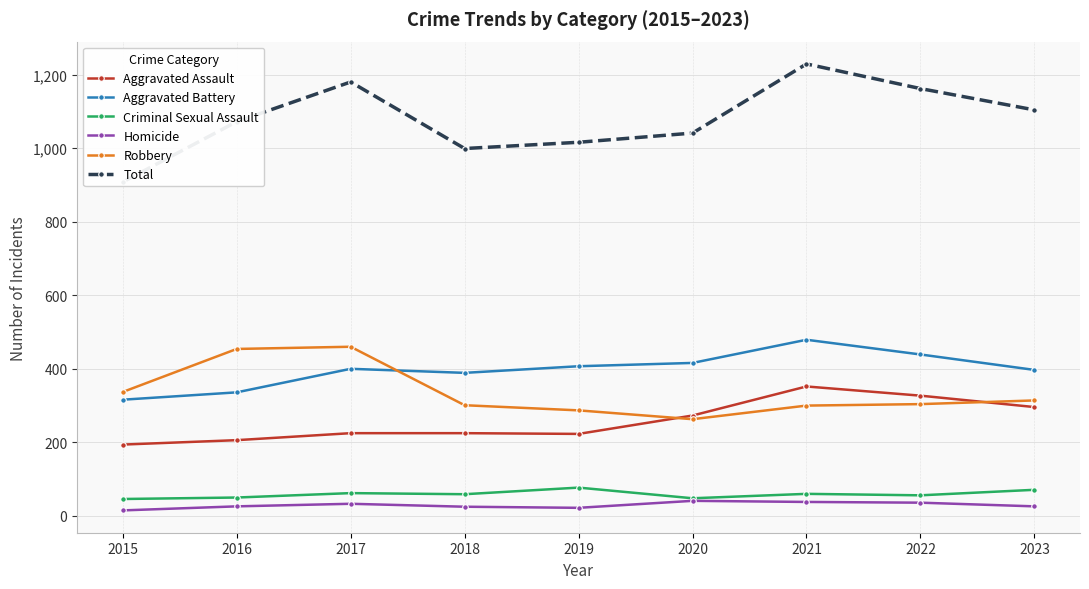

True or false: Robbery has a value of 609 at 2017.

False